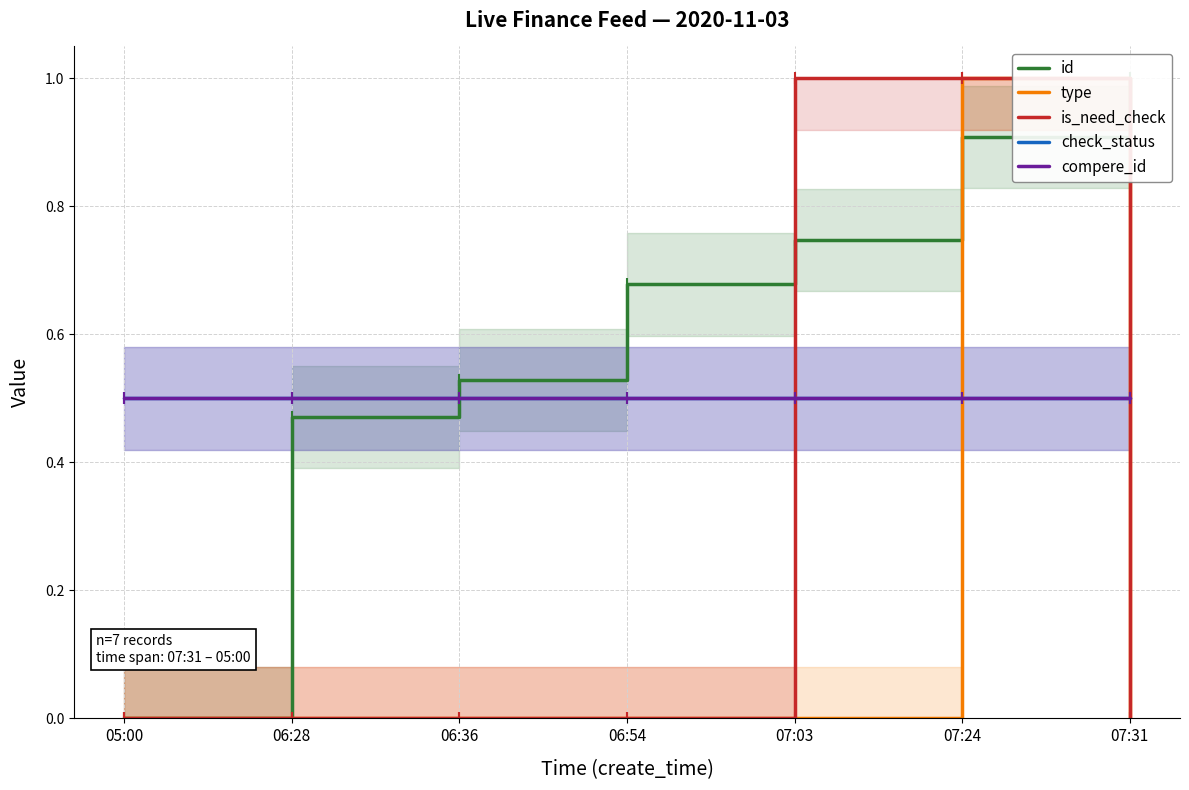

How many intersections are there between id and is_need_check?

2